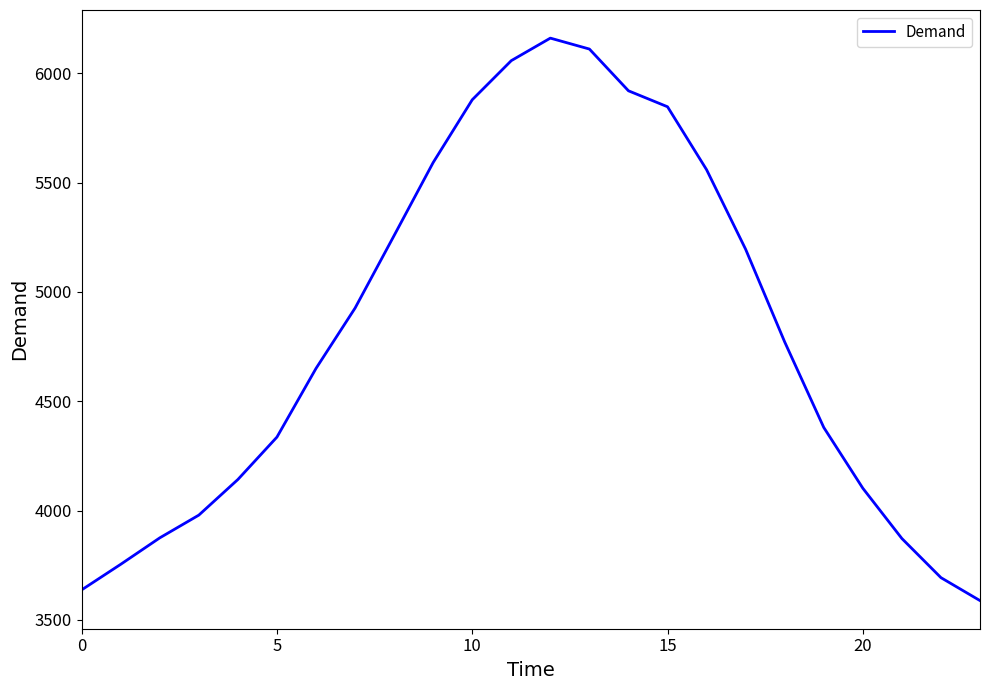

What is the difference between the maximum and minimum values?

2573